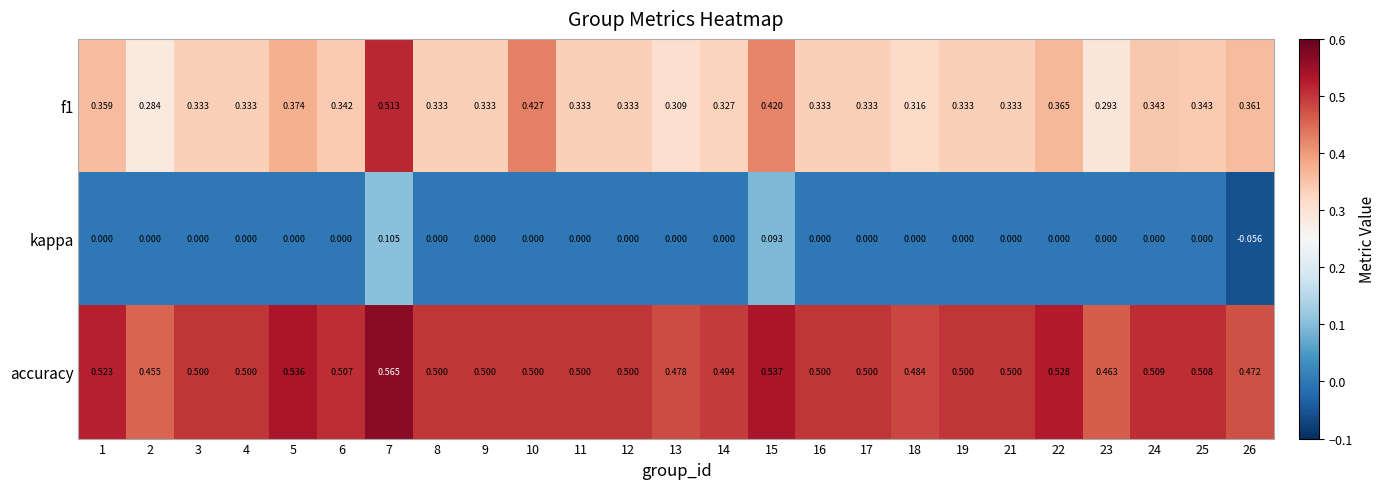

How many values in the kappa series are below 0?

1